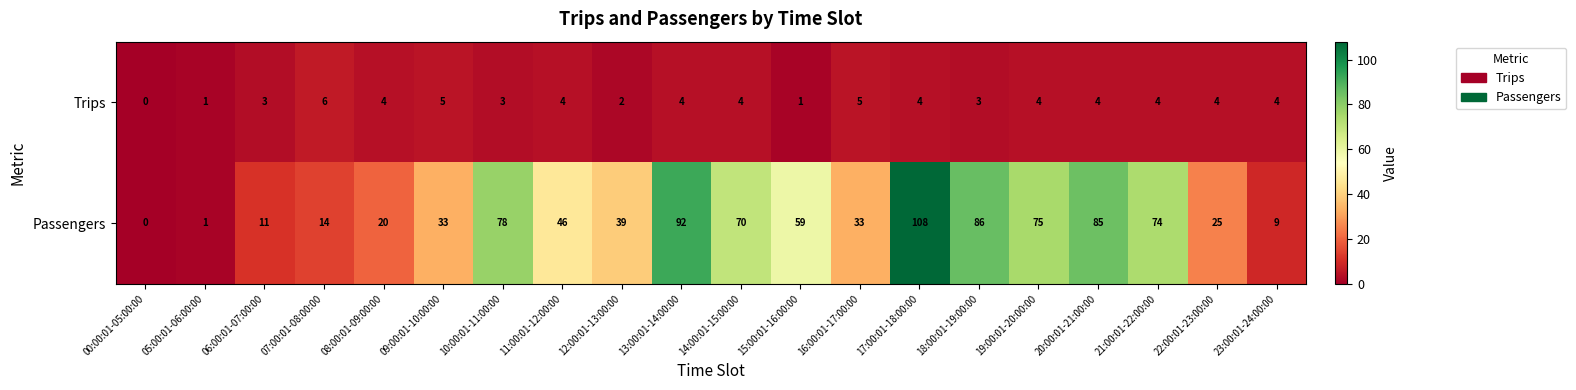

How many Trips values are between 3 and 4?

13